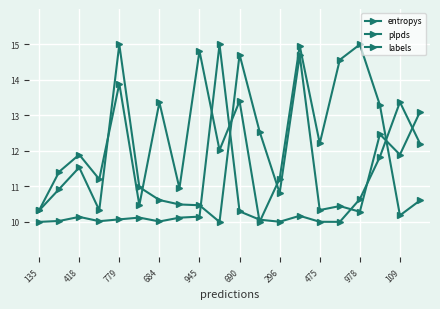

True or false: entropys and labels cross at least once.

True